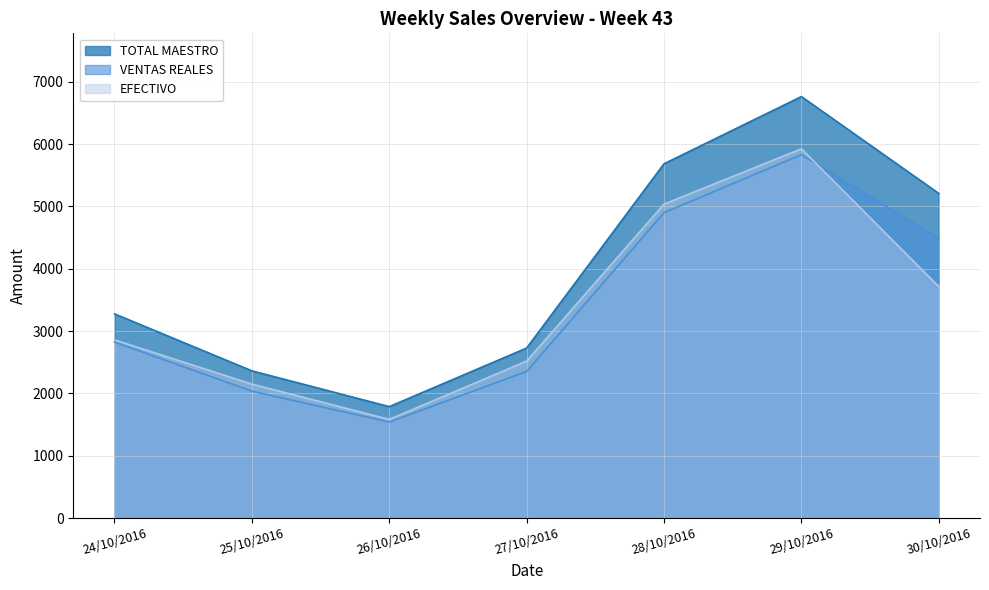

How many data points in EFECTIVO are less than 2860?

3